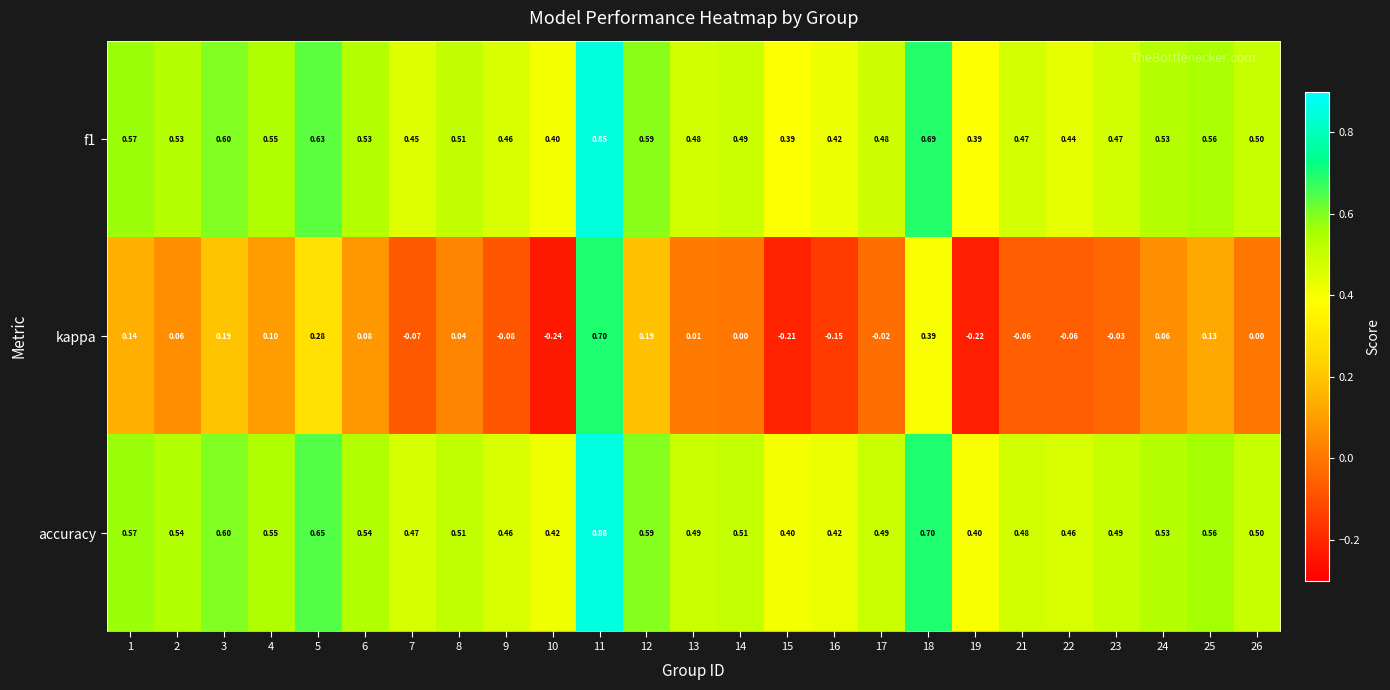

Which series has the widest spread of values?

kappa